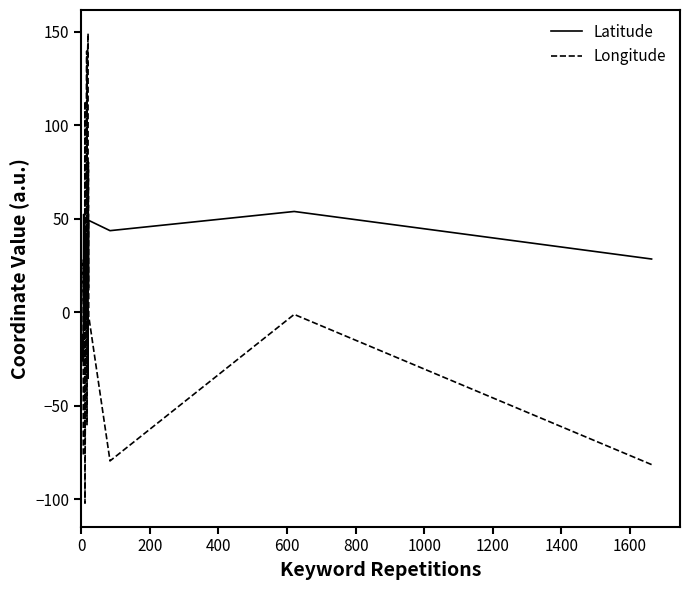

How many lines are shown in the chart?

2